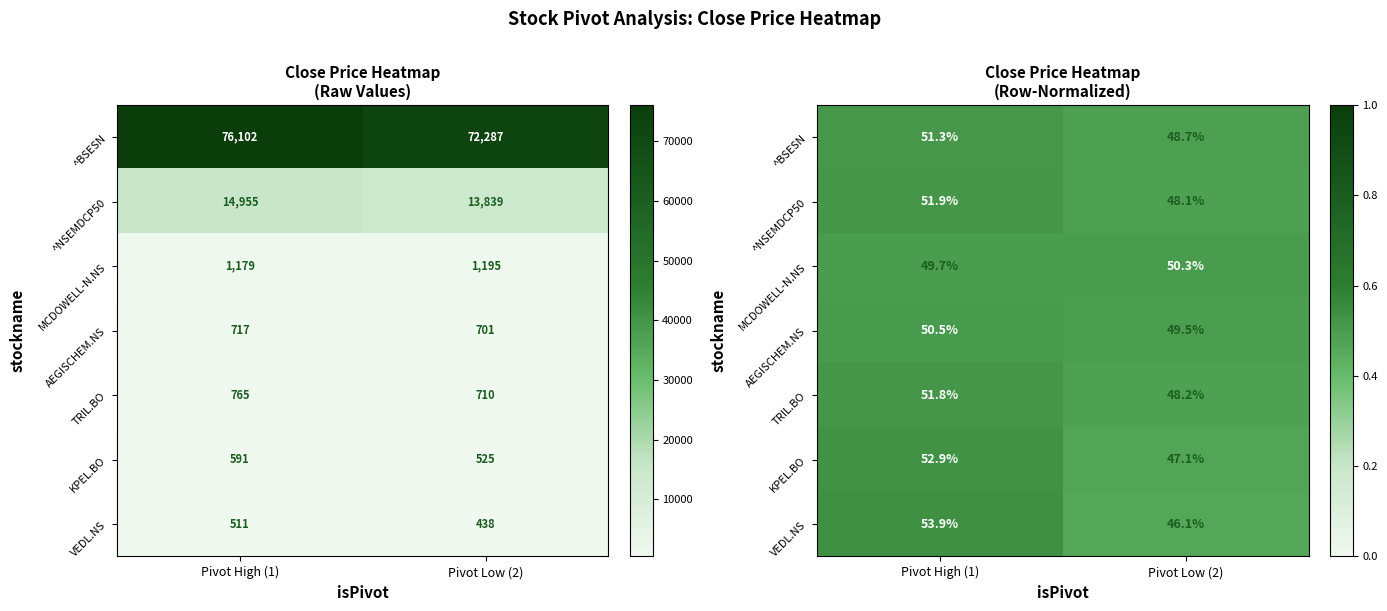

At which category is the sum across all series the highest?

Pivot High (1)